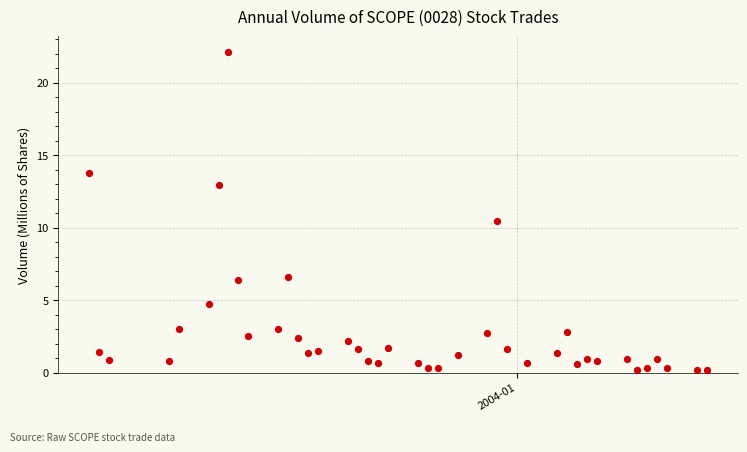

What Y value in the scatter plot is closest to 11?

10.5